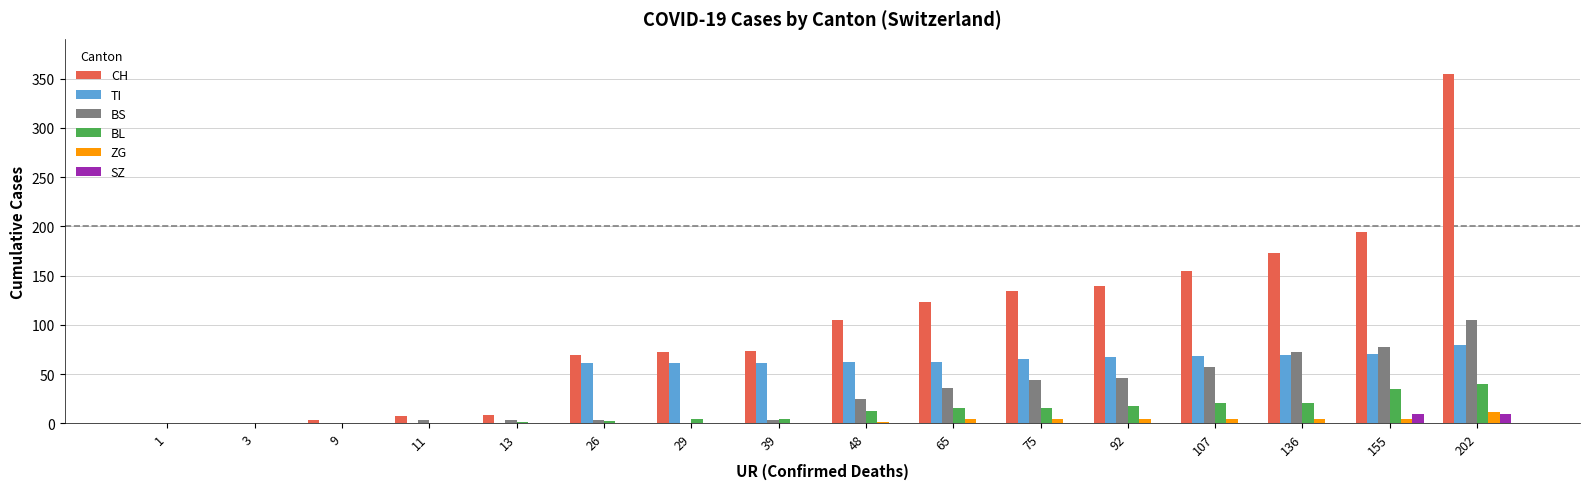

Are the bars horizontal?

No